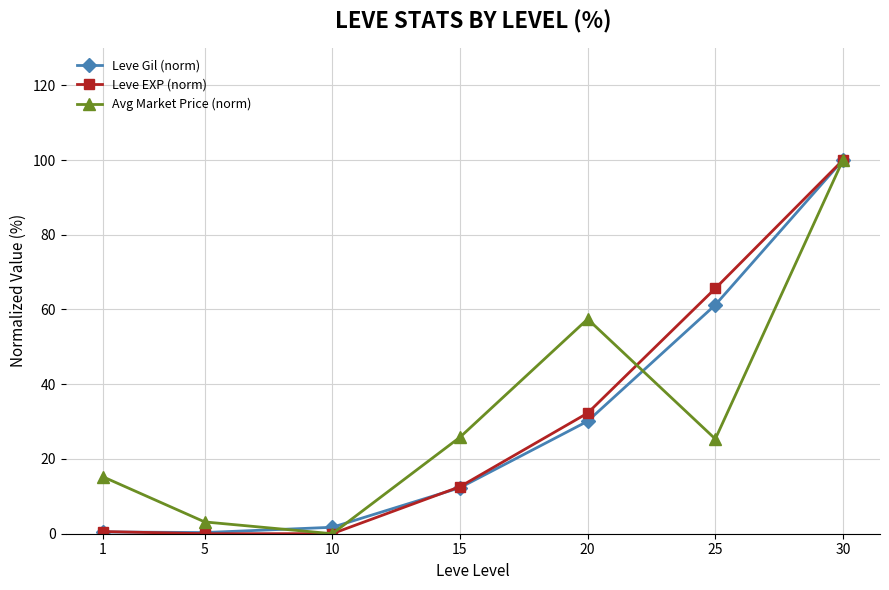

How many positive values does the Avg Market Price (norm) series have?

6